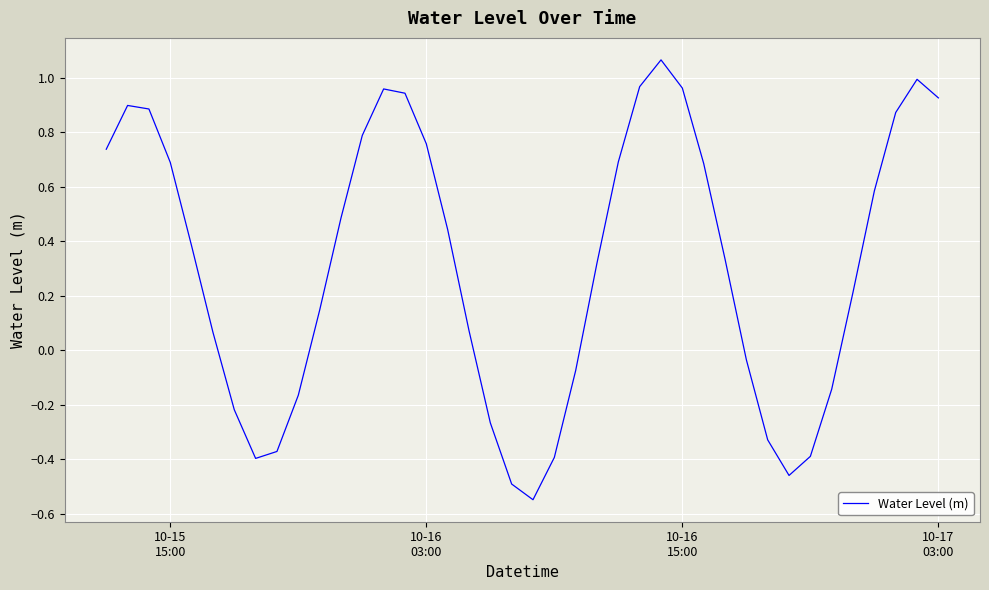

What is the difference between the maximum and minimum values?

1.6